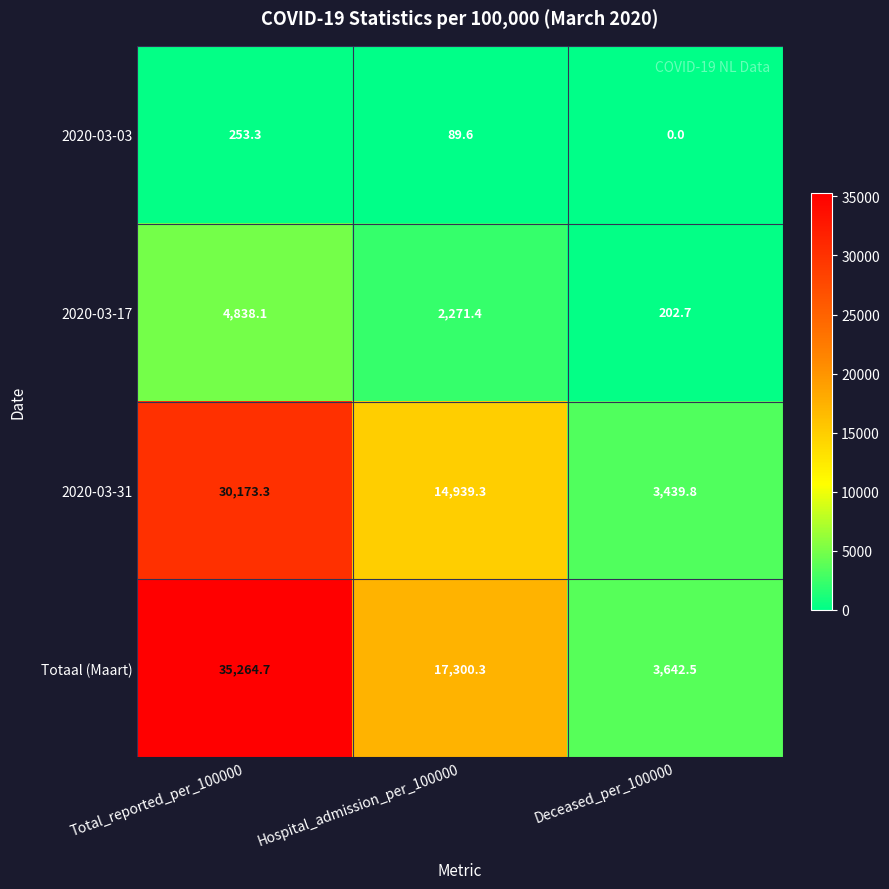

Rank the series by their maximum value, from highest to lowest.

Totaal (Maart), 2020-03-31, 2020-03-17, 2020-03-03